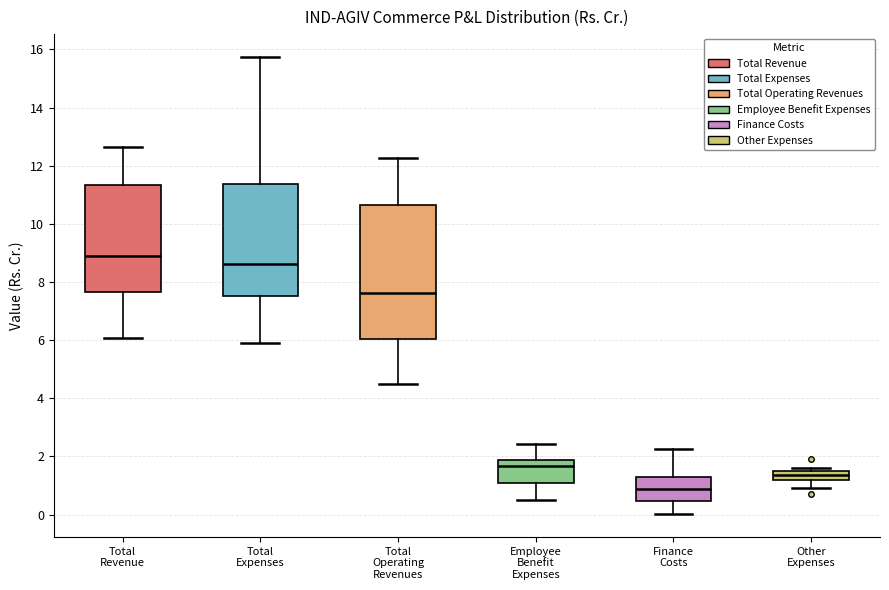

Which box is the tallest, from its lower edge to its upper edge?

Total Operating Revenues